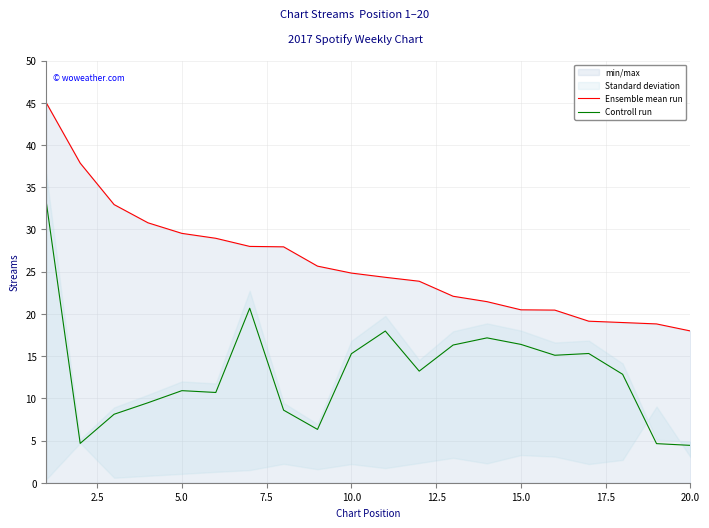

True or false: Ensemble mean run and Controll run cross at least once.

False